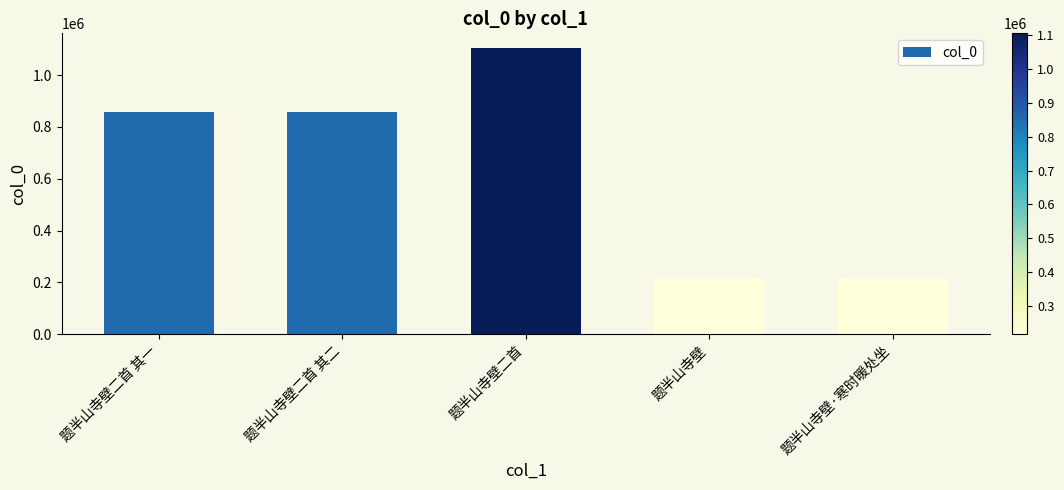

The chart shows a value of 430757 at 题半山寺壁二首 其一. True or false?

False